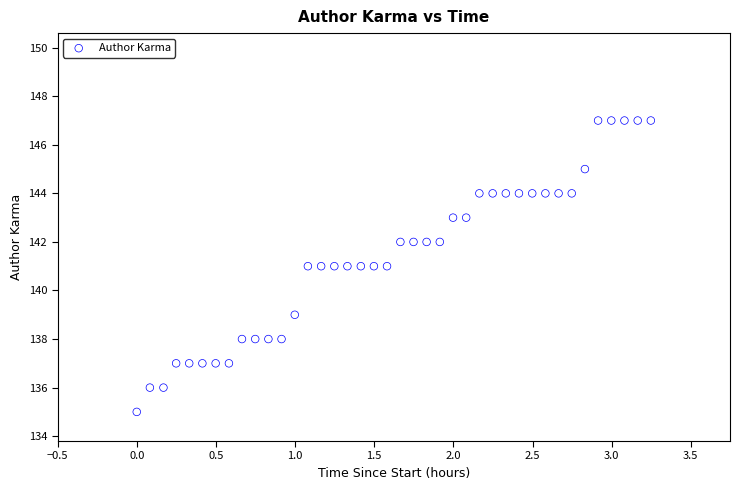

What is the range of Y values (max minus min)?

12